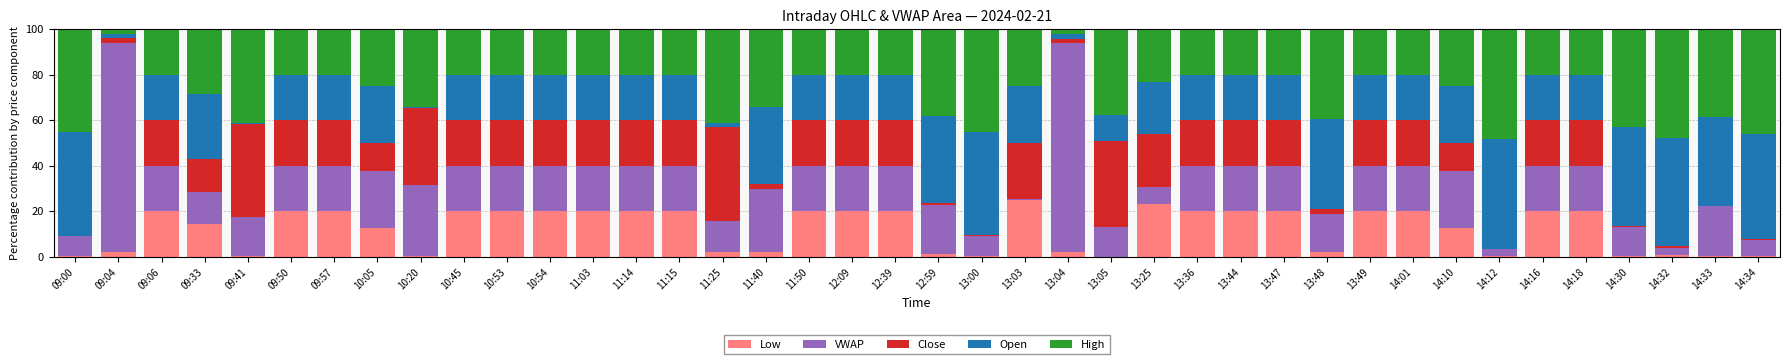

What is the highest value of the Low series?

24.9